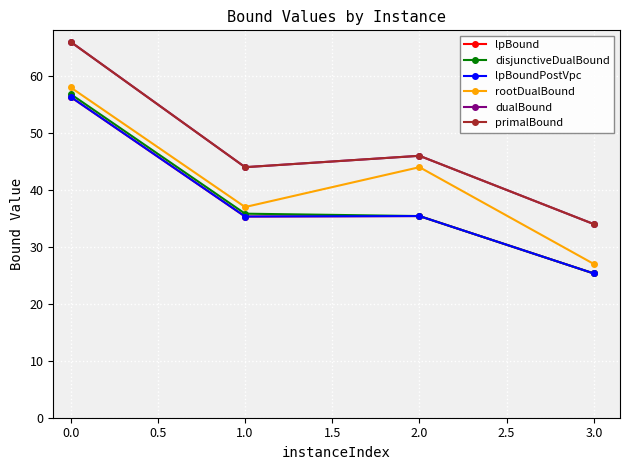

Is this an area chart (filled region under the line)?

No